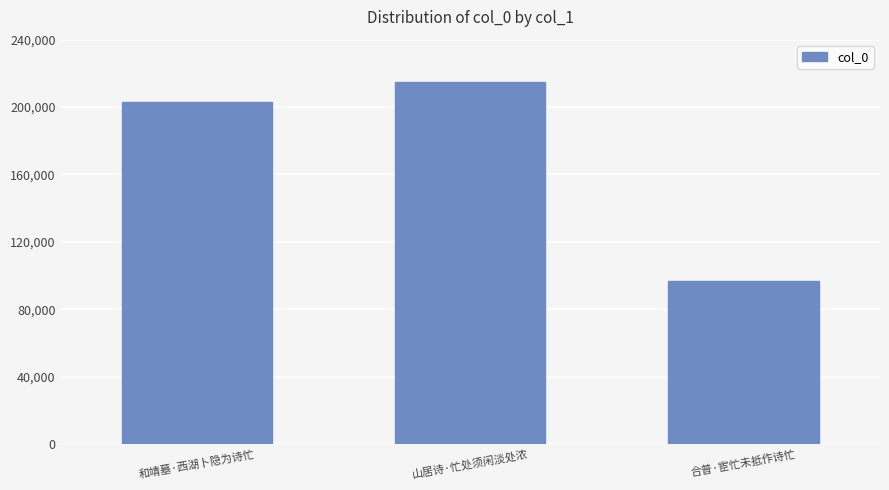

What is the ratio of the value at 合普·宦忙未抵作诗忙 to the value at 山居诗·忙处须闲淡处浓?

0.5